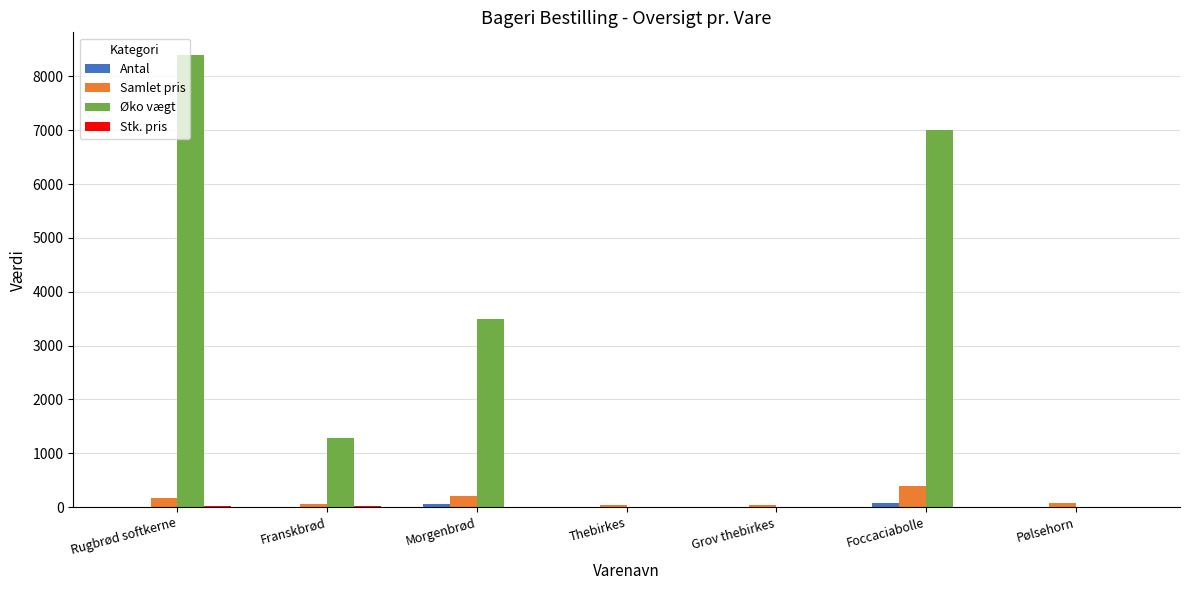

True or false: Øko vægt has a value of 1280.0 at Franskbrød.

True